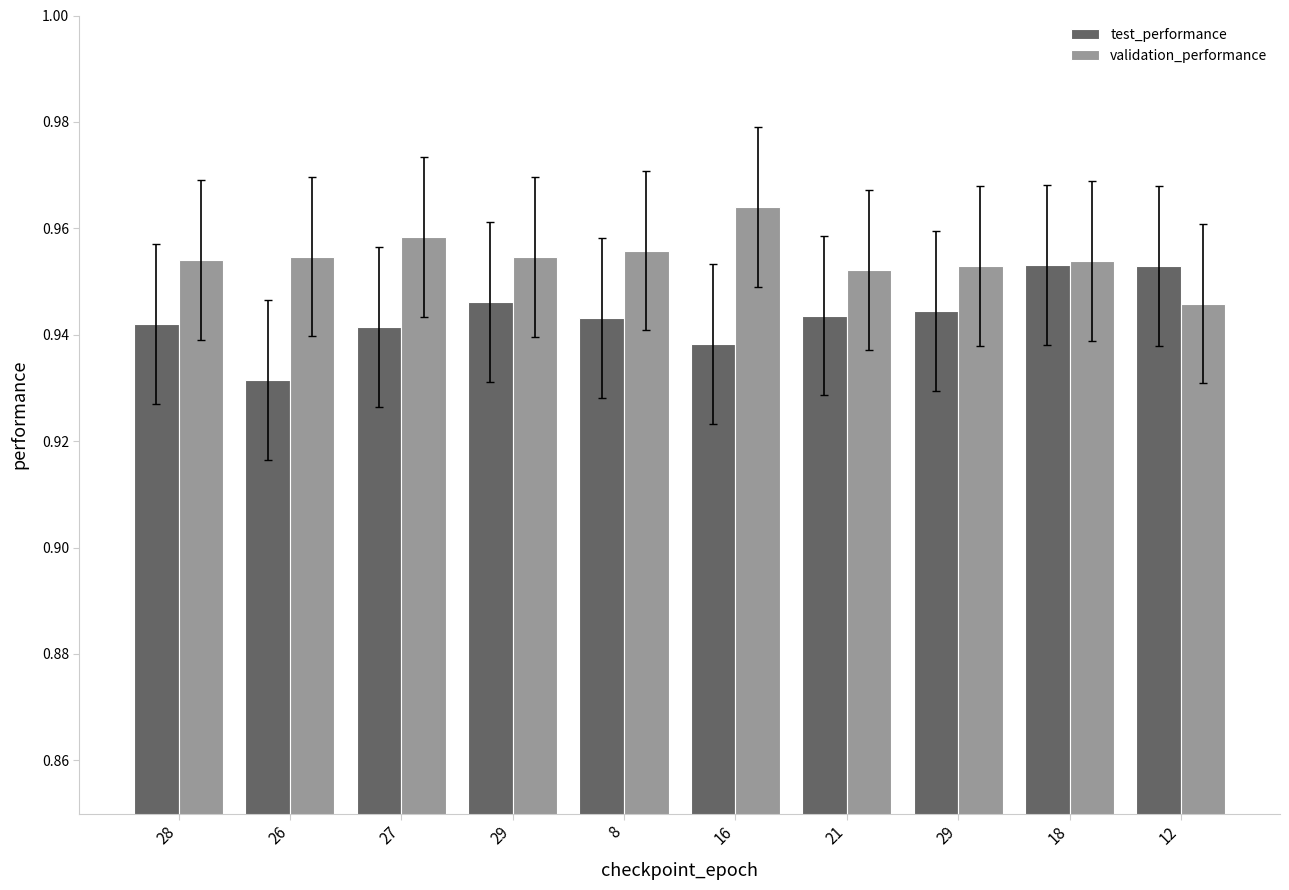

How many series are shown in this chart?

2